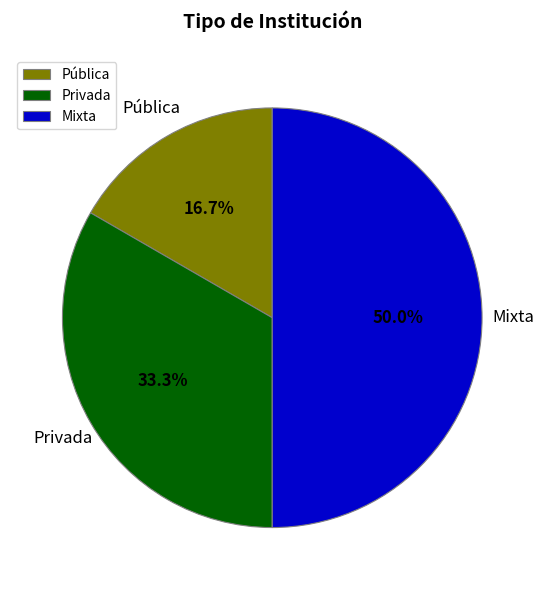

To the nearest percent, what portion does Privada represent?

33%